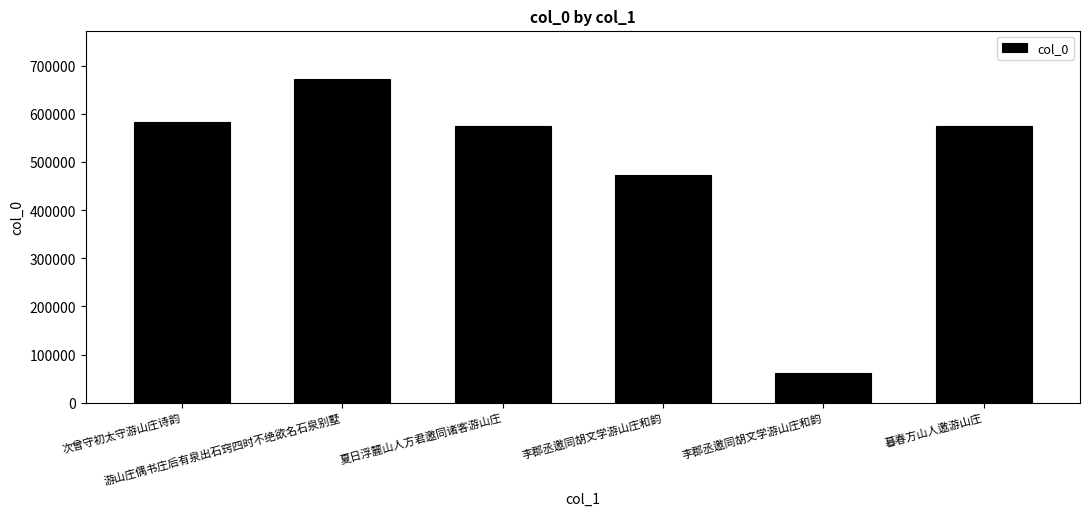

How many bars are there in total?

6